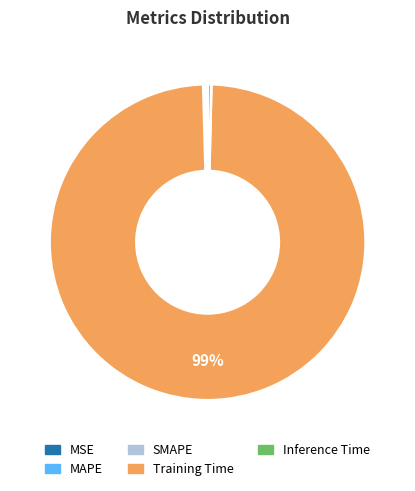

To the nearest percent, what is the average slice percentage?

20%